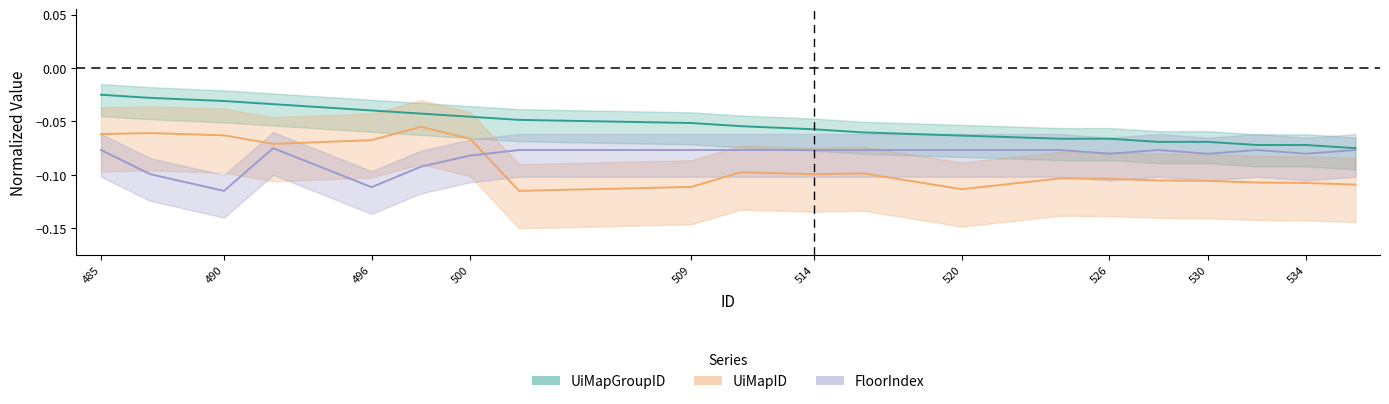

At which category is the sum across all series the highest?

485